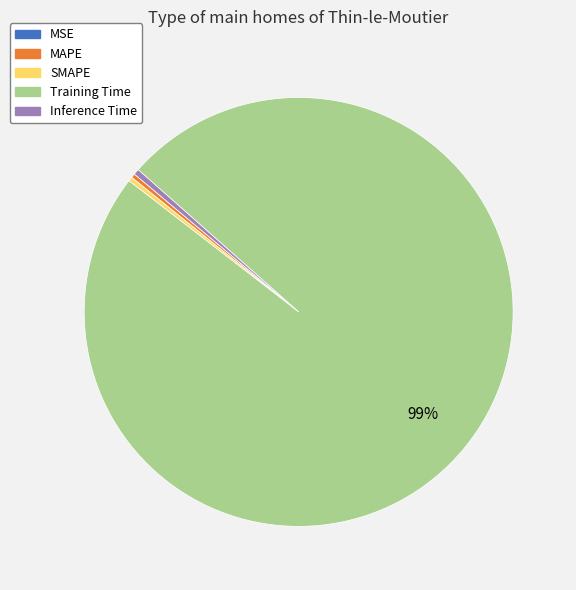

The MAPE slice represents 6% of the pie. True or false?

False